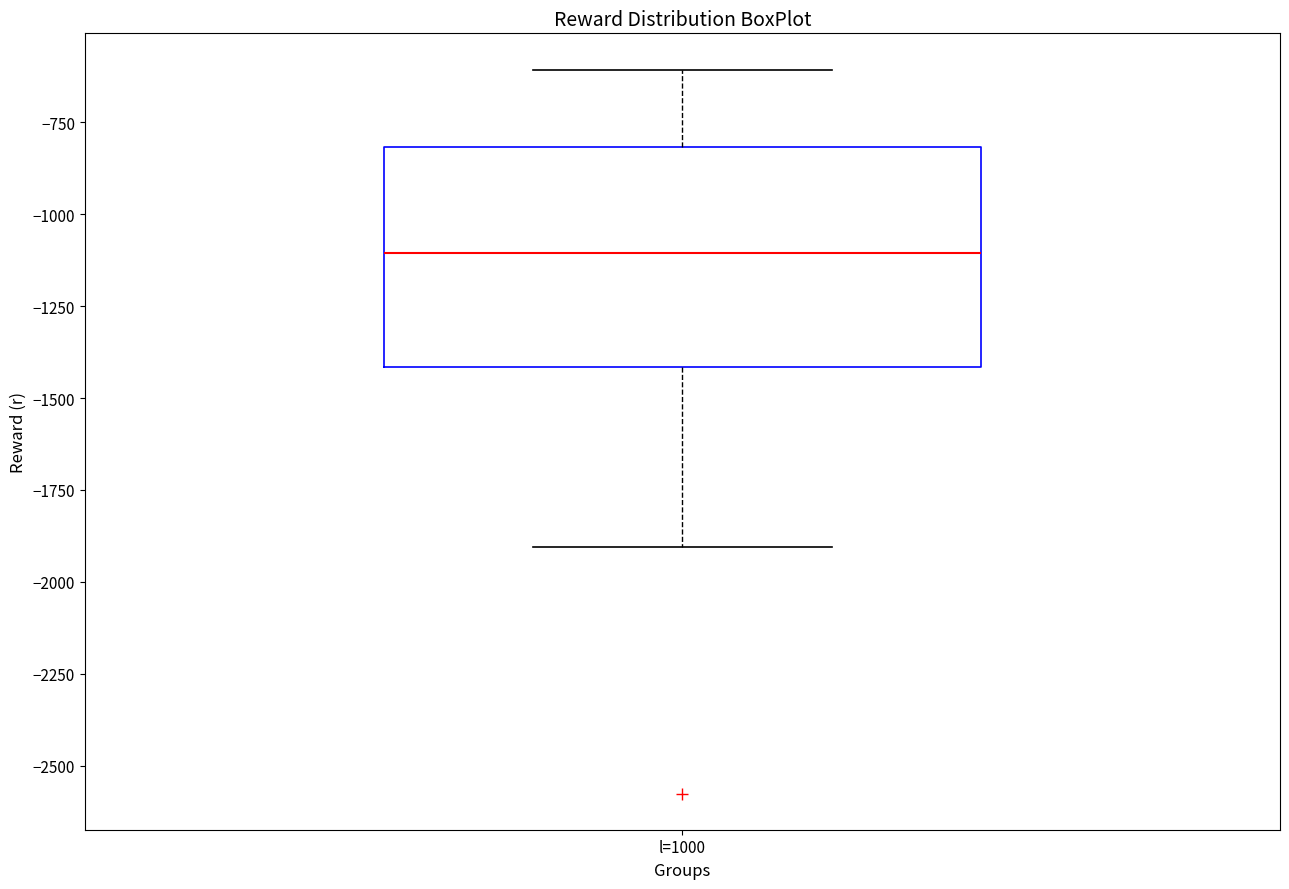

Where does the upper whisker of the box for l=1000 end on the y-axis? The values are not printed on the chart, so give them approximately, as read against the axis.

-600